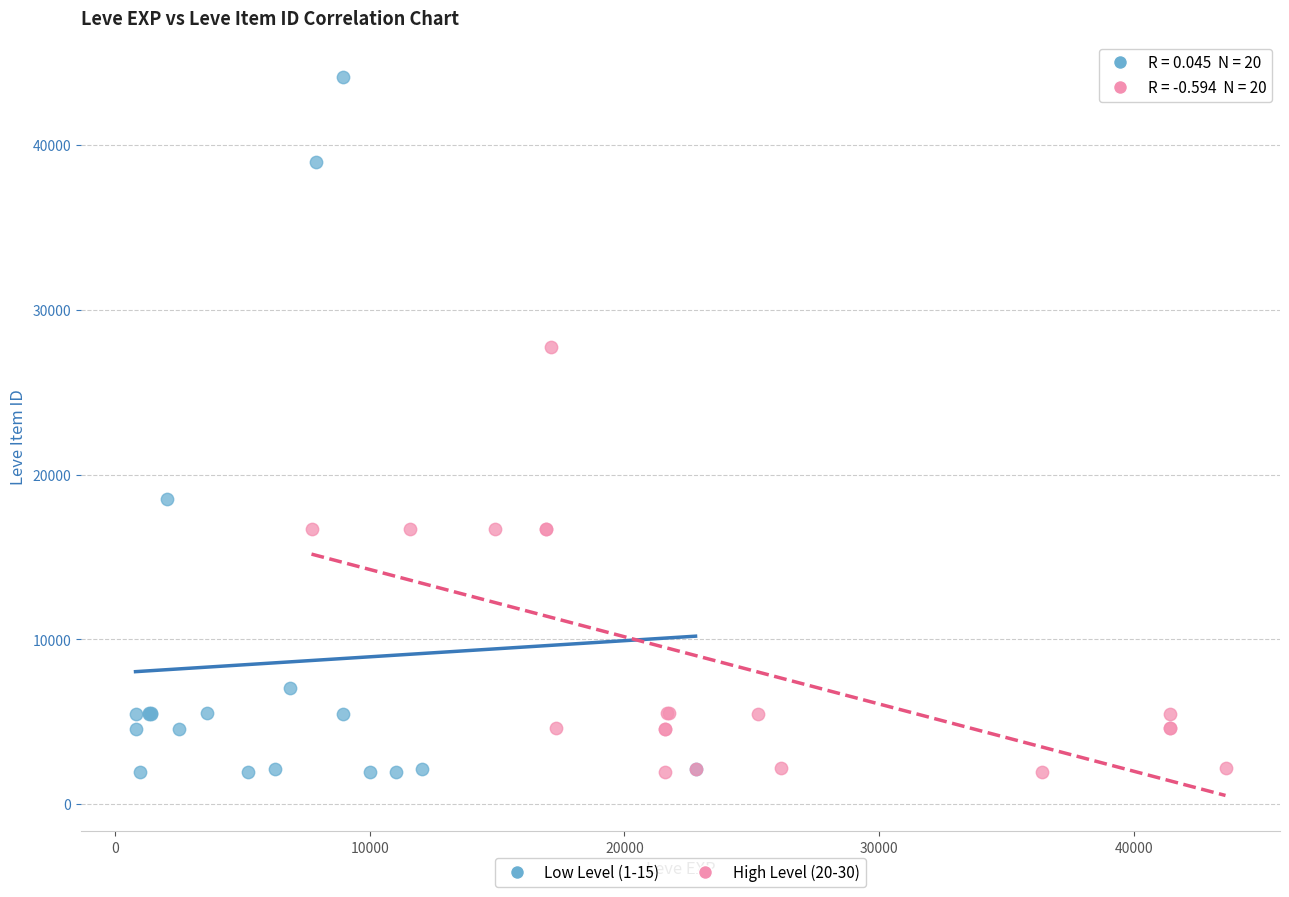

Which series has the largest Y range (max minus min)?

Low Level (1-15)